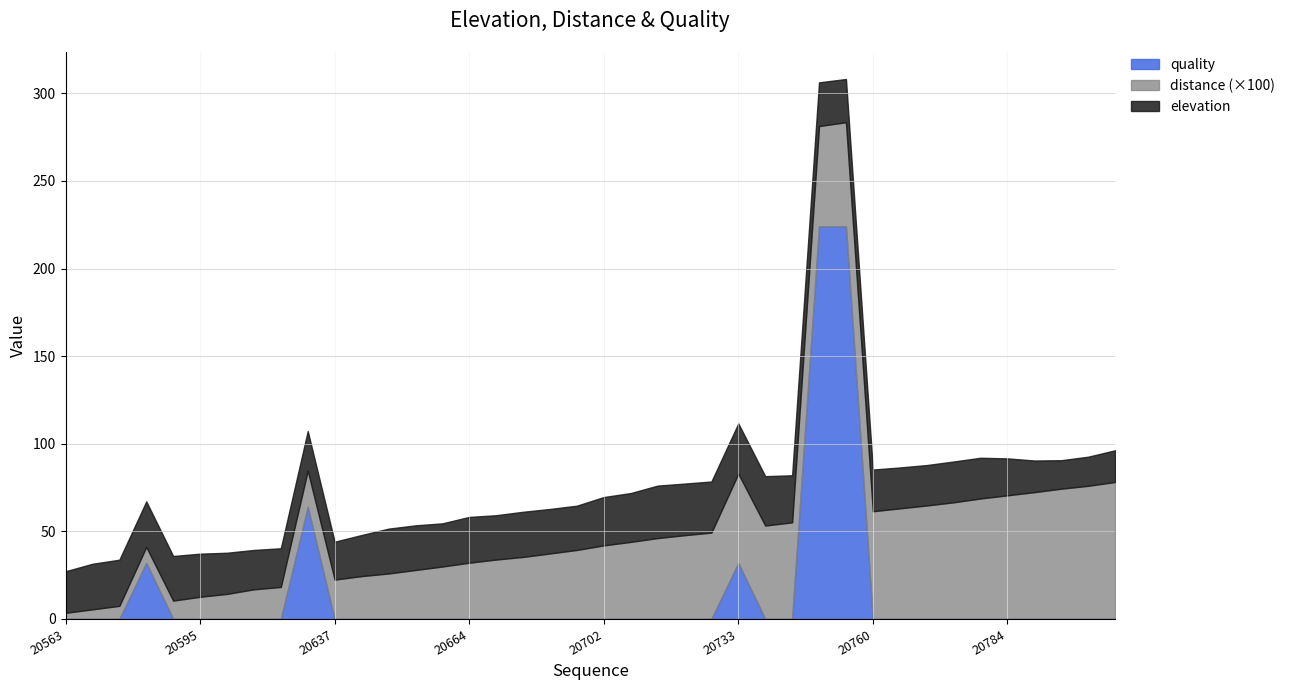

The value of quality at 20640 is -88.7. True or false?

False